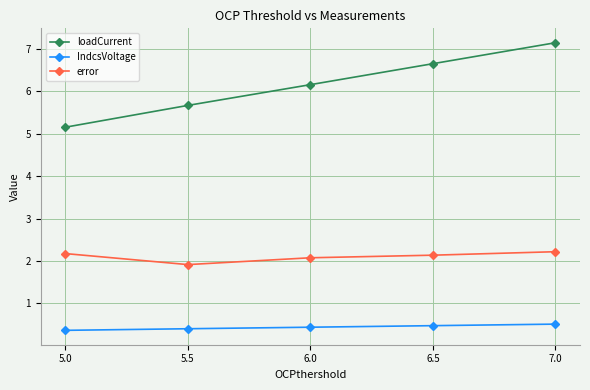

The error series shows 1.9 at 5.5. True or false?

True